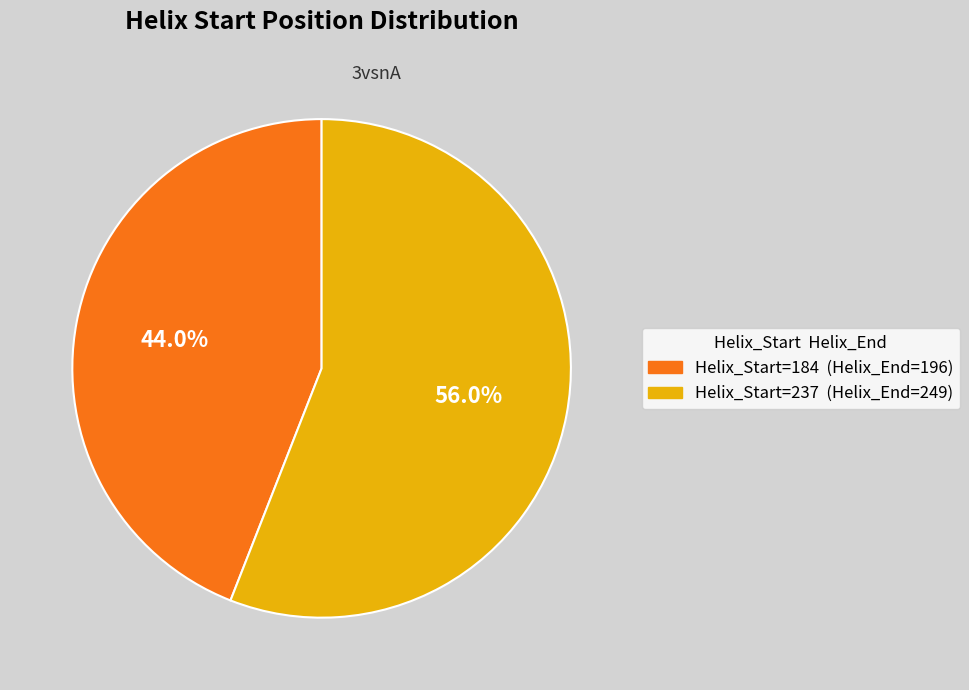

Is there any slice that represents more than half of the pie?

Yes